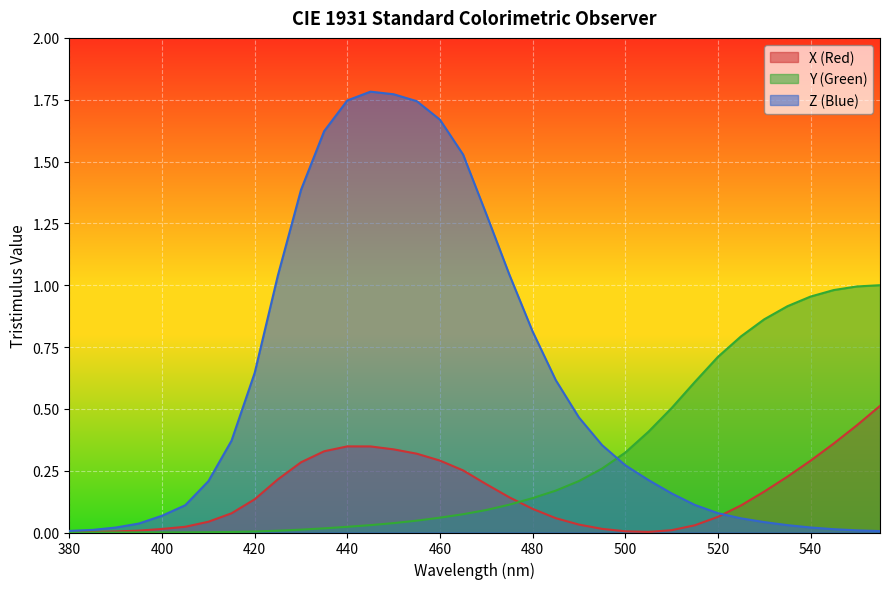

What is the highest value of the Z (Blue) series?

1.8